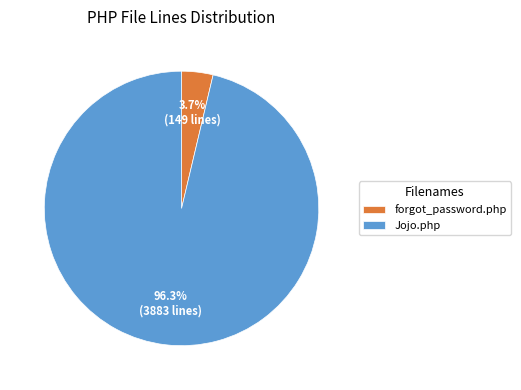

Count the number of slices in the pie.

2